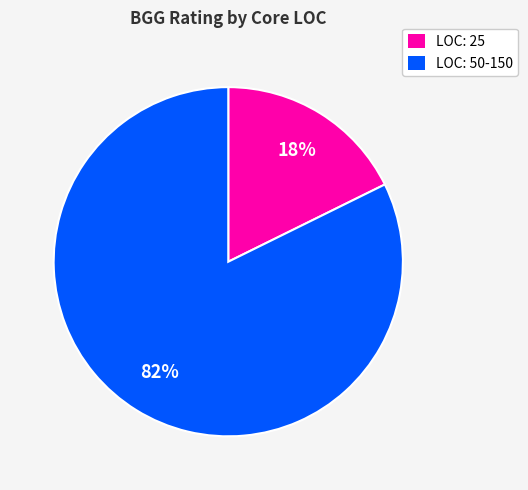

Is there any slice that represents more than half of the pie?

Yes